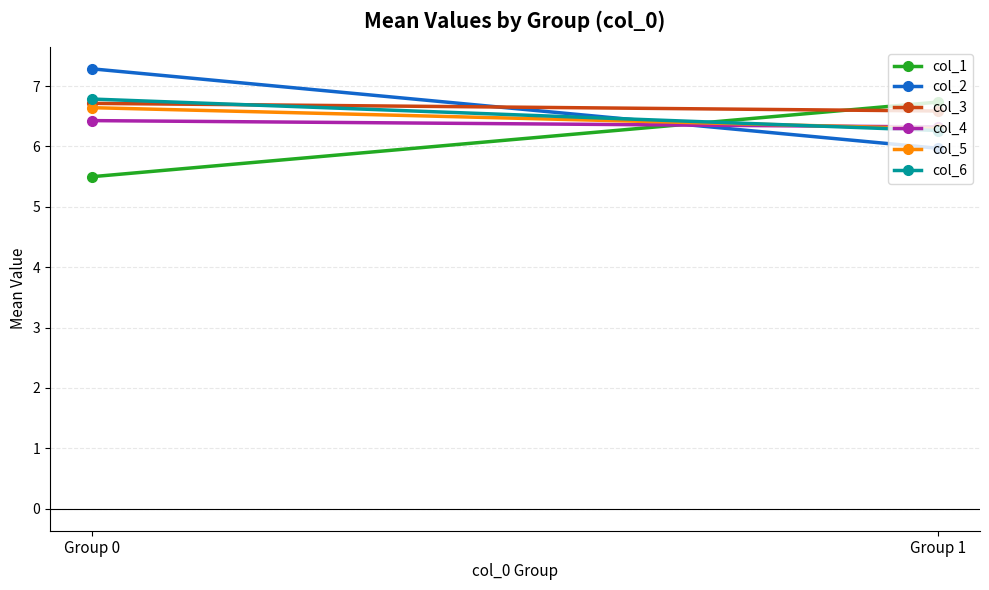

Is this an area chart (filled region under the line)?

No